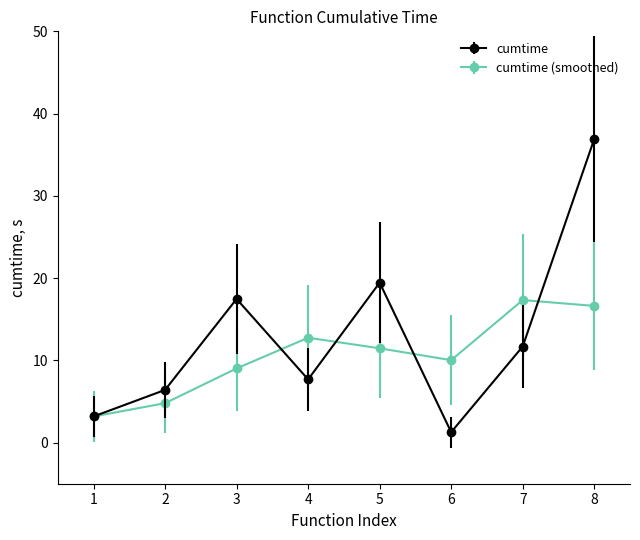

What is the value of the cumtime point at the 1st from the left?

3.2